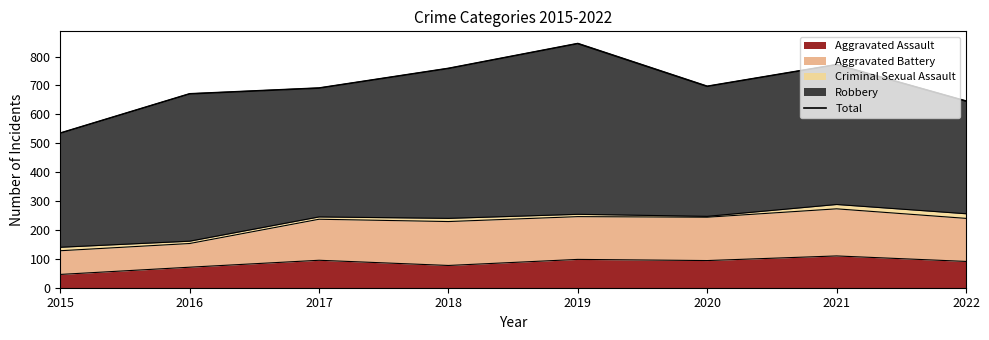

Rank the categories by value from highest to lowest.

2019, 2021, 2018, 2020, 2017, 2016, 2022, 2015